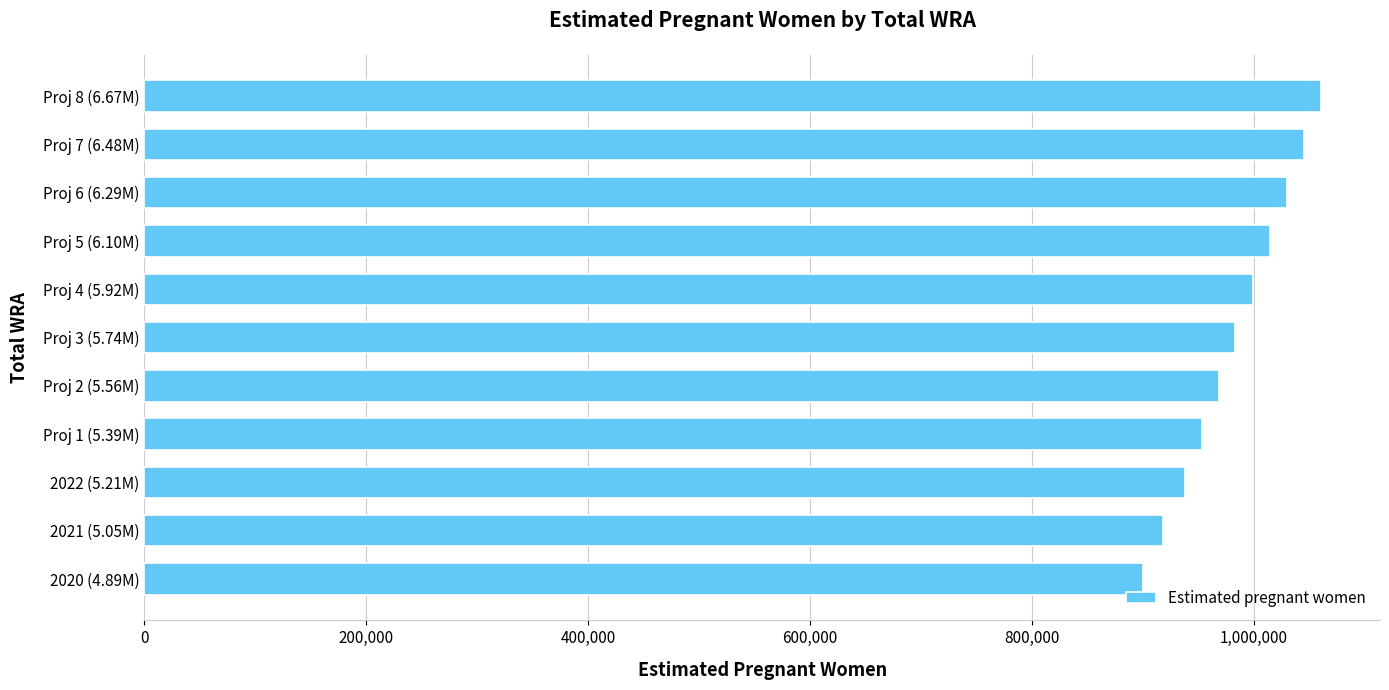

What is the change in value from 2021 (5.05M) to Proj 1 (5.39M)?

+35396.6